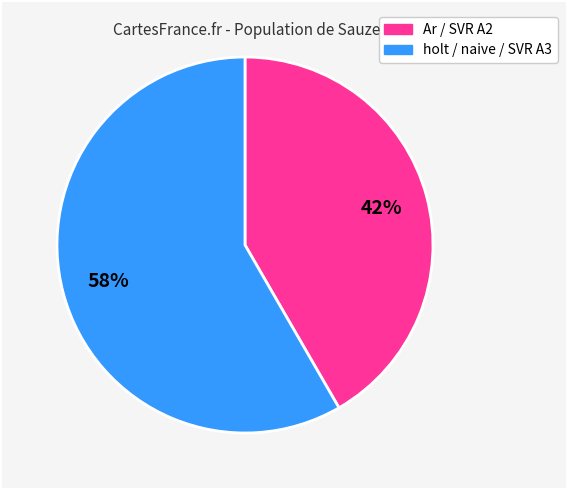

Is there a majority slice in this chart?

Yes